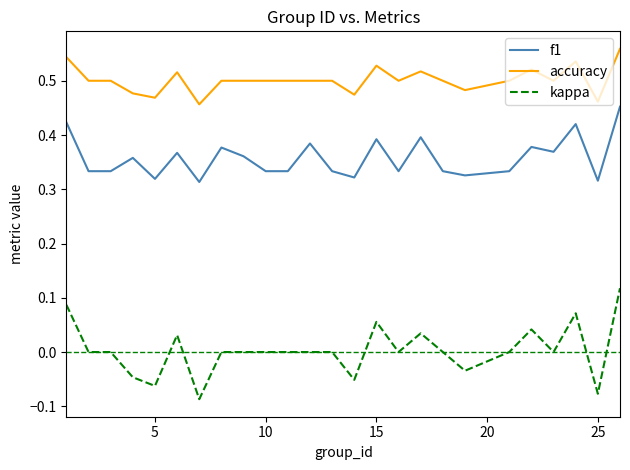

List the series in order of their peak value, highest first.

accuracy, f1, kappa